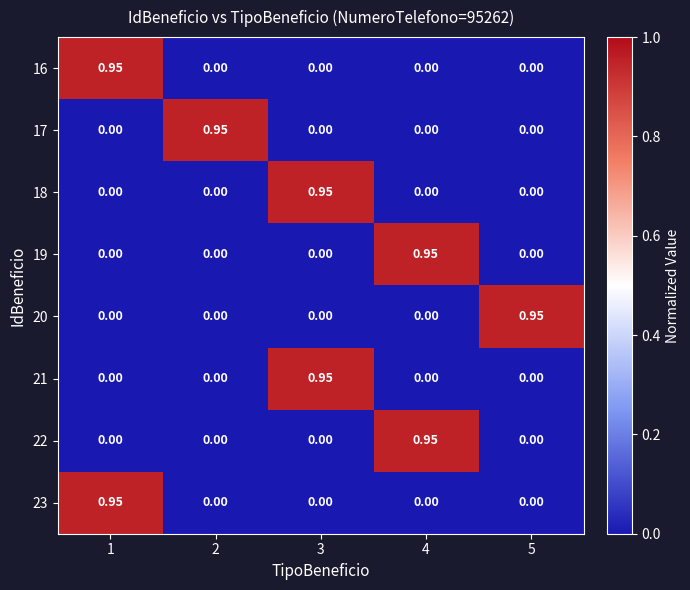

How many data points does each series have?

5